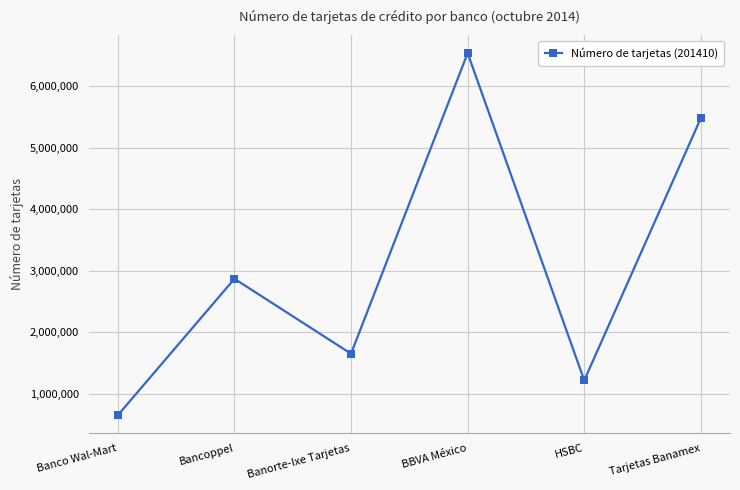

What is the label of the 1st point from the left?

Banco Wal-Mart